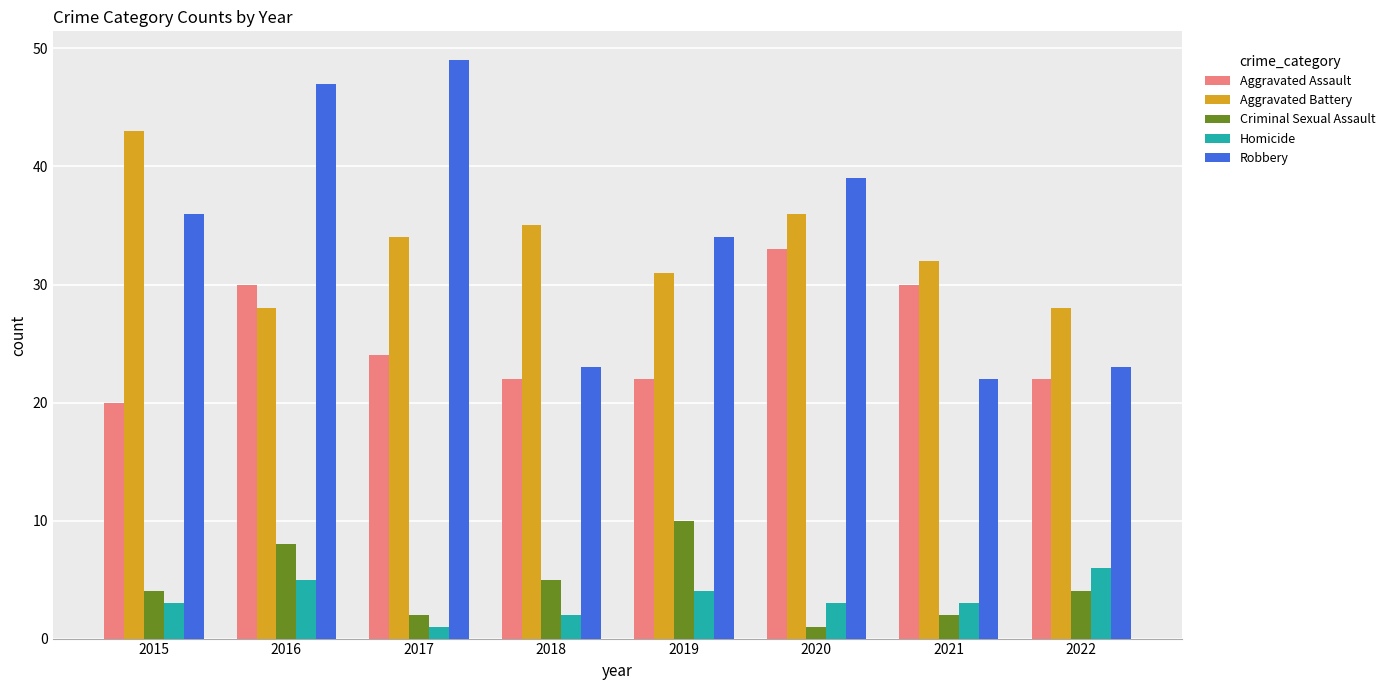

Reading left to right, transcribe all the data shown in this chart.

Aggravated Assault: 20	30	24	22	22	33	30	22
Aggravated Battery: 43	28	34	35	31	36	32	28
Criminal Sexual Assault: 4	8	2	5	10	1	2	4
Homicide: 3	5	1	2	4	3	3	6
Robbery: 36	47	49	23	34	39	22	23